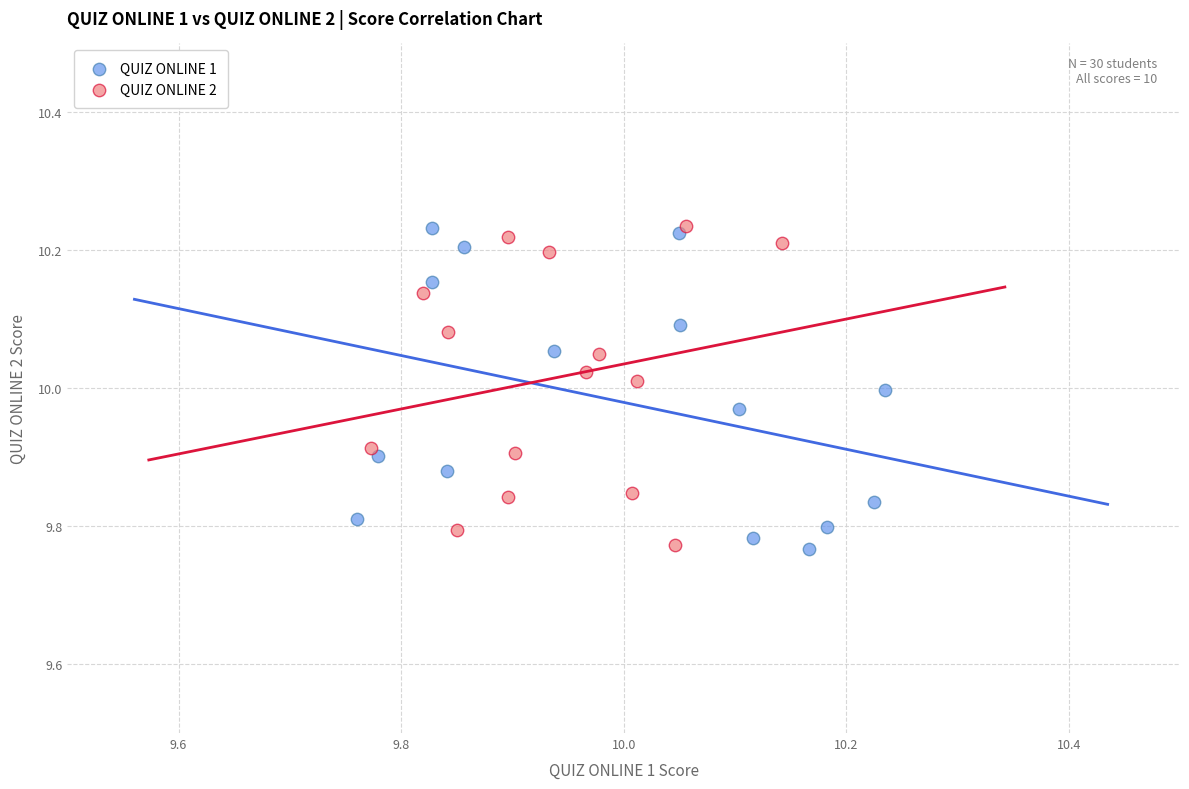

Which series has the largest Y range (max minus min)?

QUIZ ONLINE 1